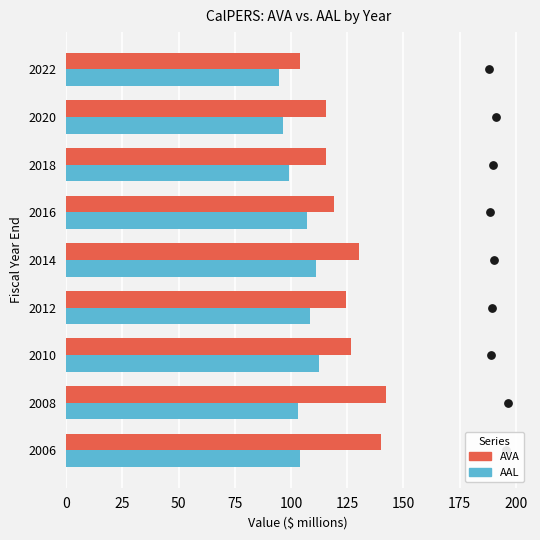

Which series has the largest total across all categories?

AVA